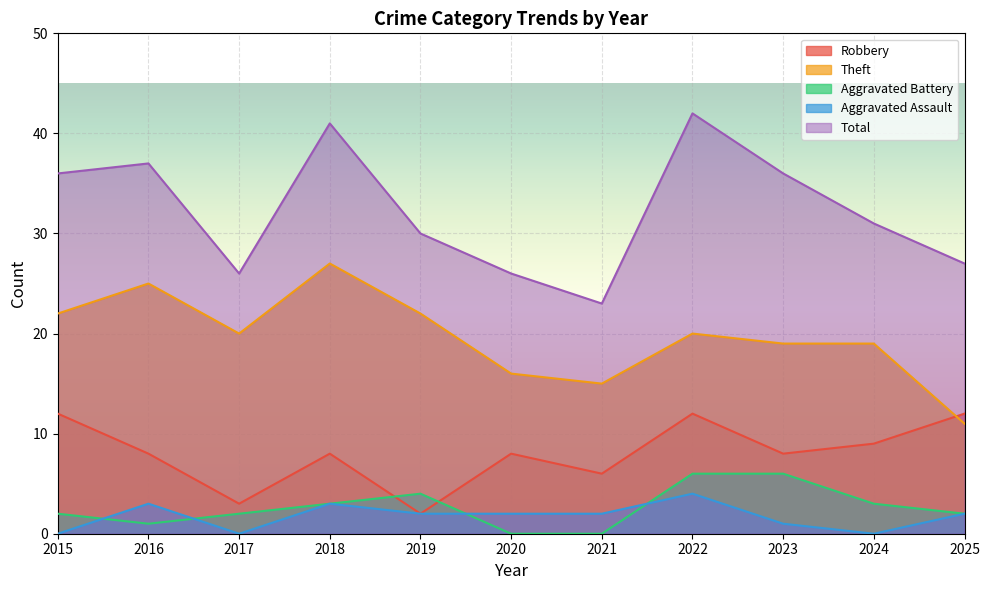

What is the value of the Theft point at the 5th from the left?

22